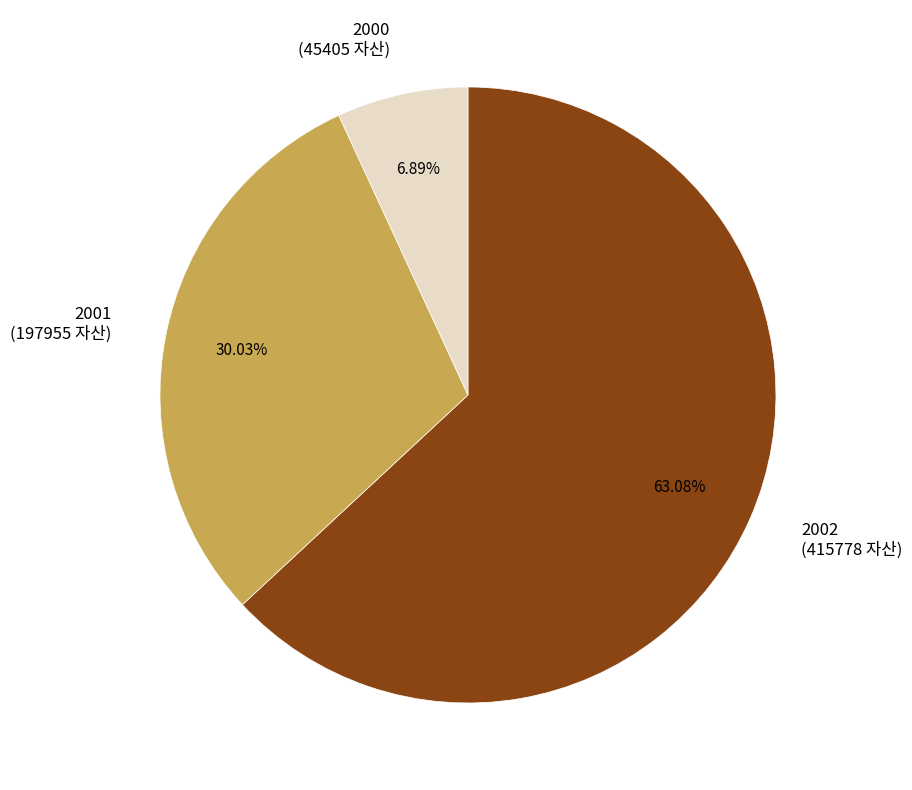

Rank the categories by value from highest to lowest.

2002, 2001, 2000